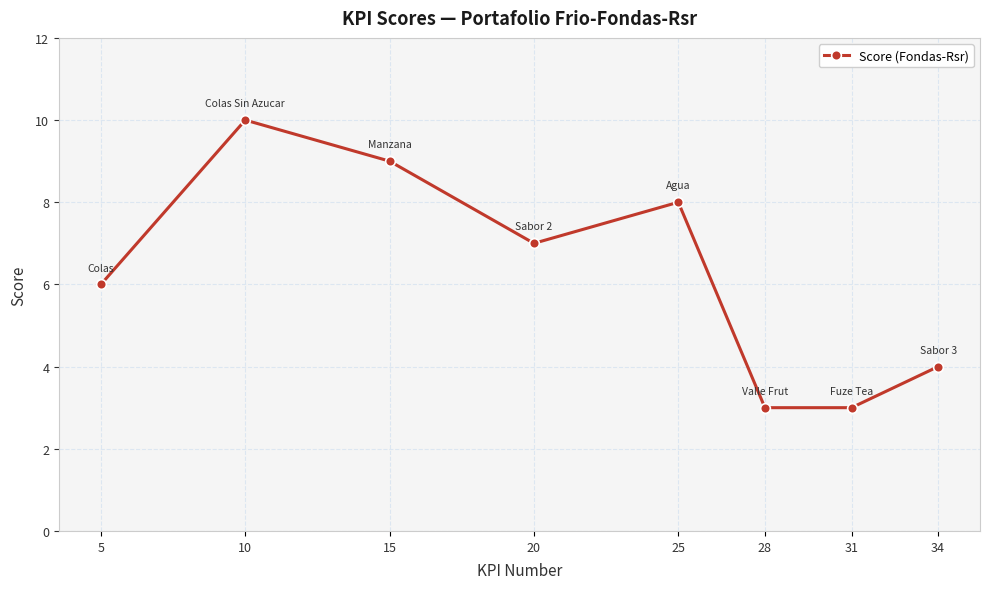

What is the minimum value shown in the chart?

3